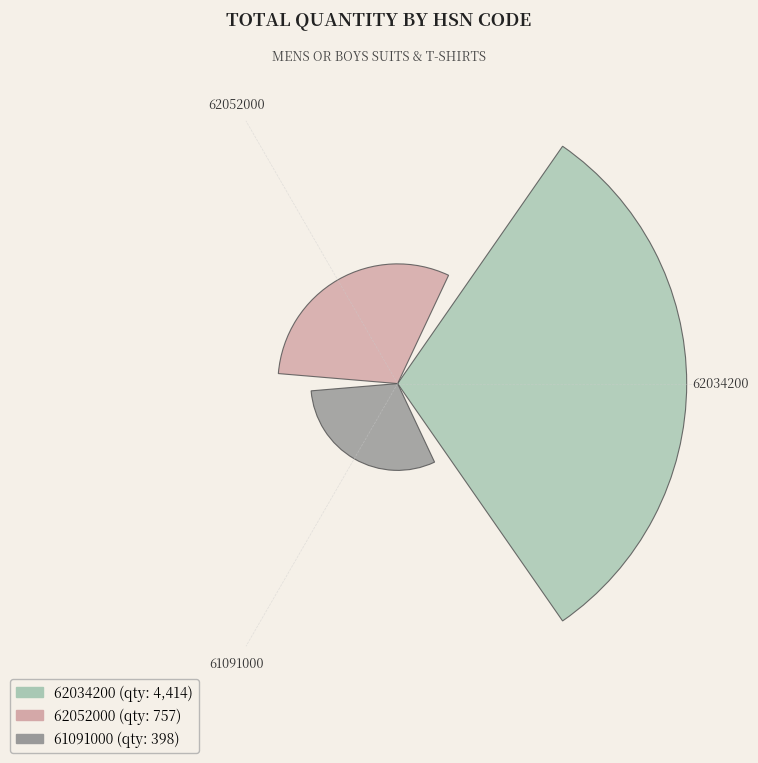

Rank the categories by value from highest to lowest.

62034200, 62052000, 61091000